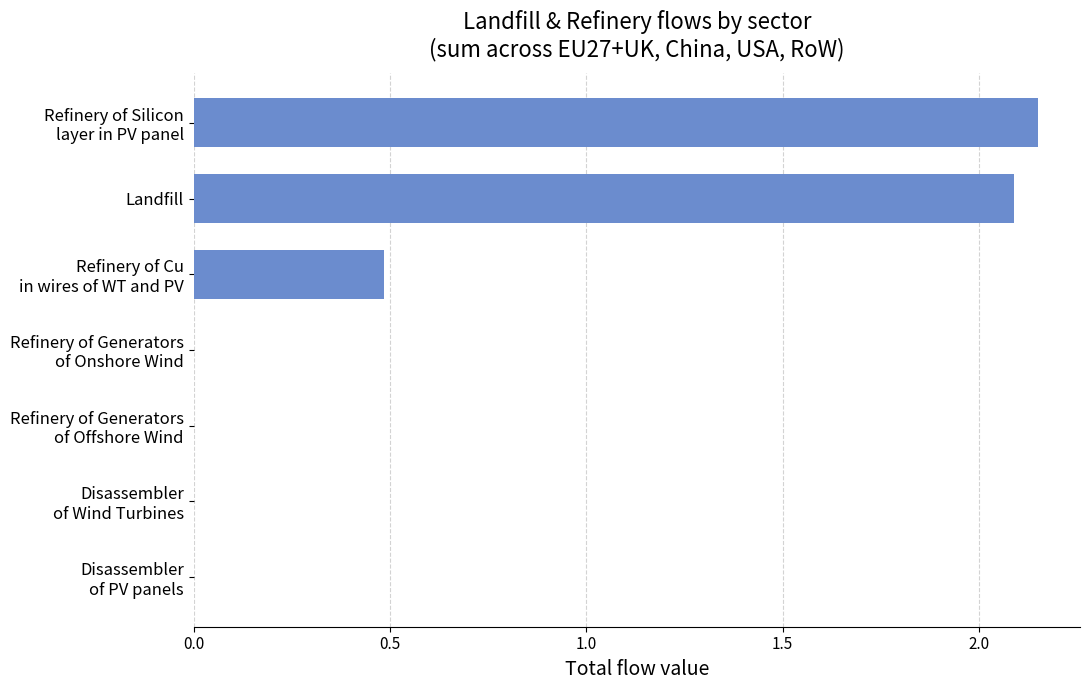

What is the sum of all values?

4.7